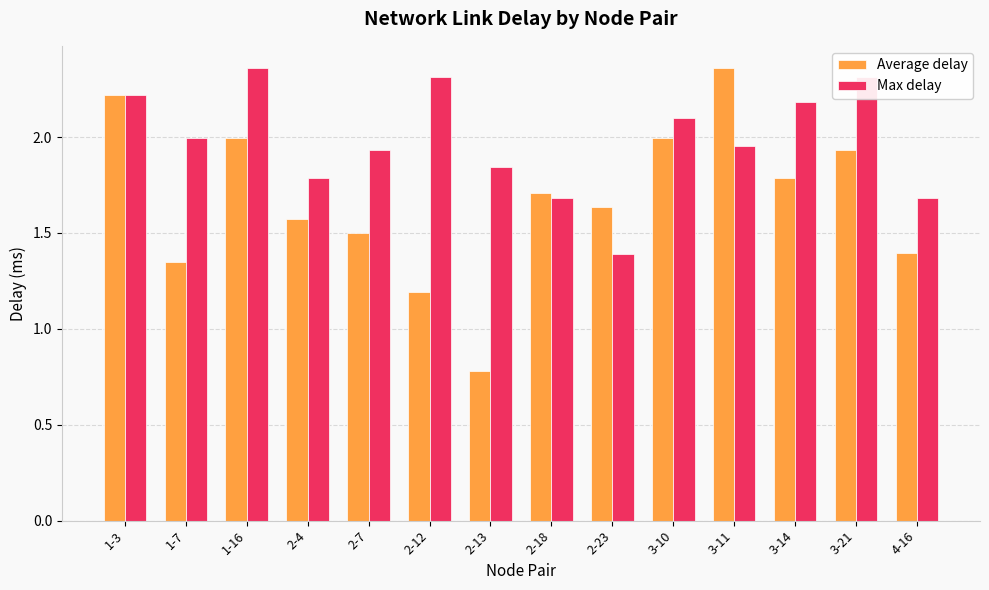

What is the approximate value of Max delay at 1-3?

2.2